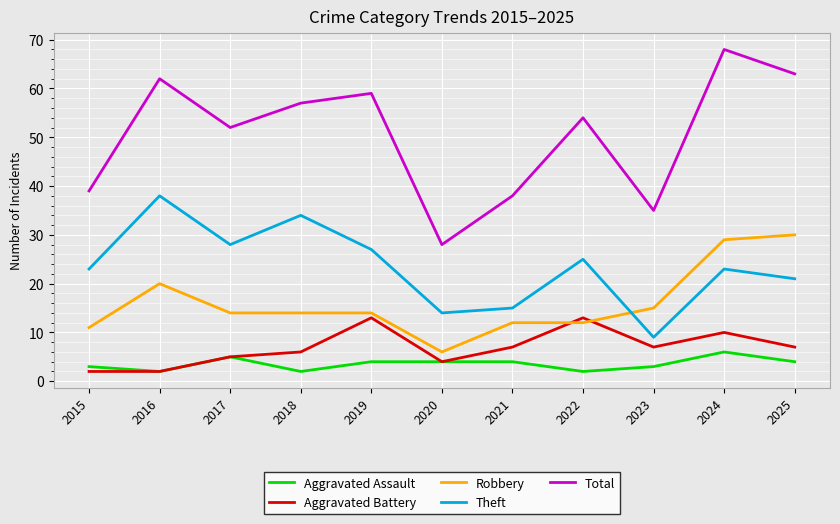

True or false: Aggravated Assault and Robbery cross at least once.

False